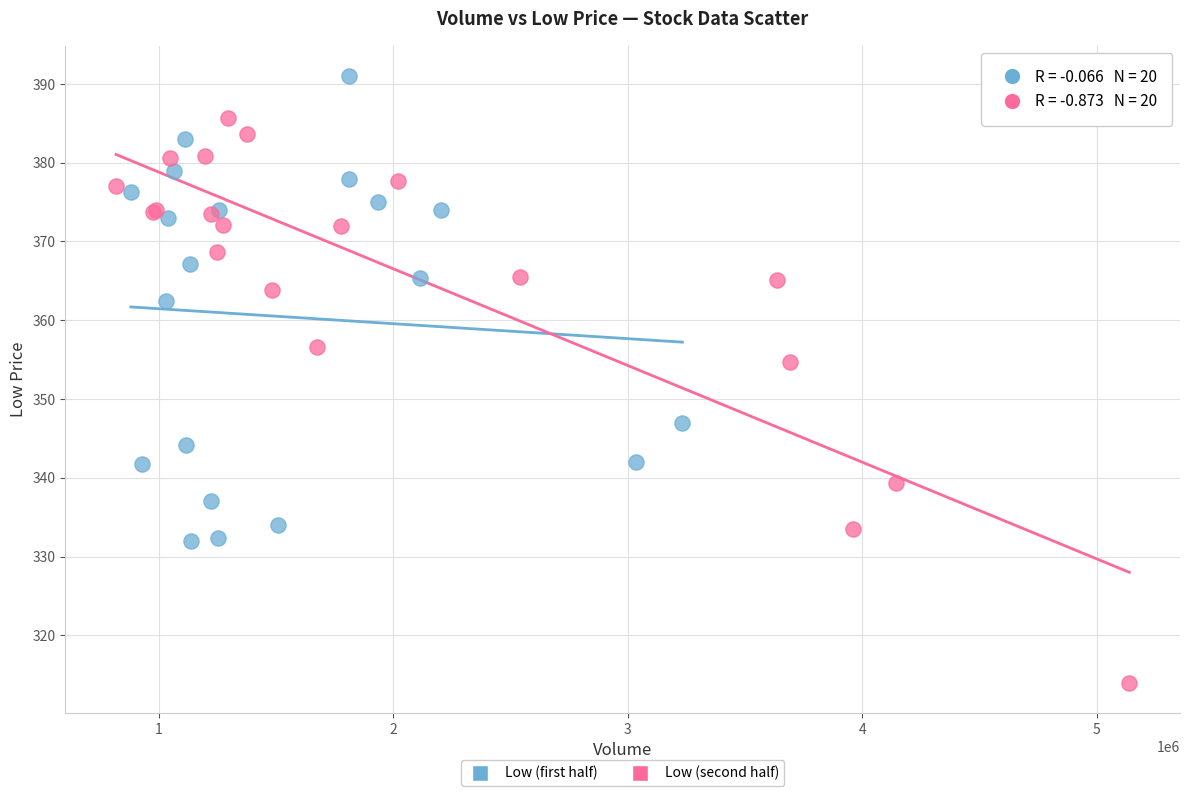

Which series reaches the minimum Y coordinate?

Low (second half)